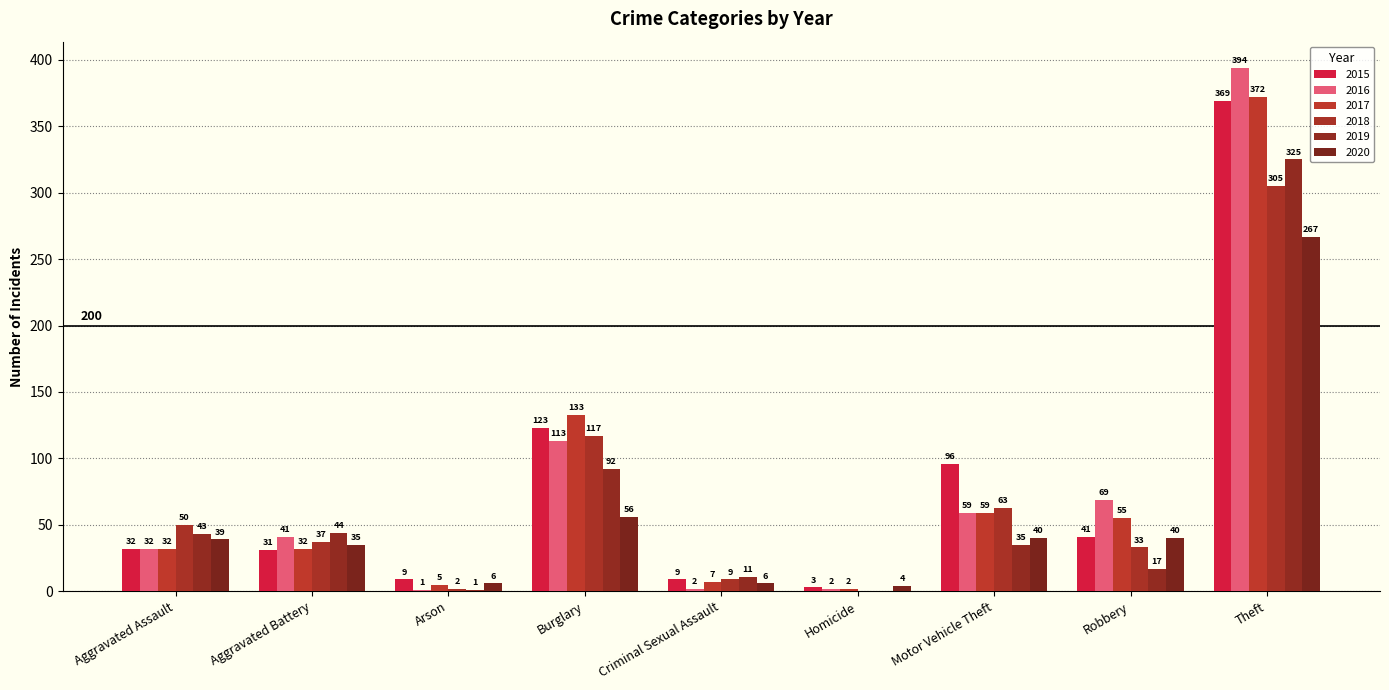

How many groups of bars are there?

9